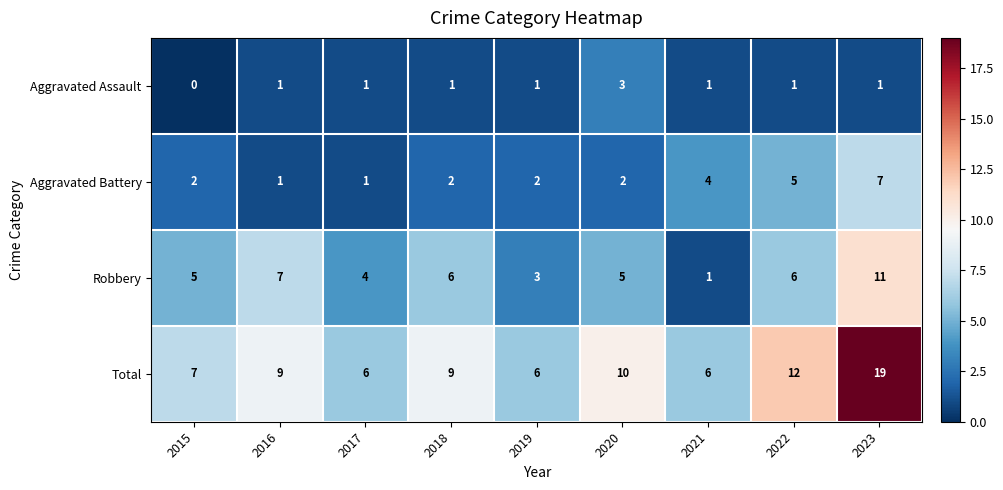

List the series in order of their peak value, highest first.

Total, Robbery, Aggravated Battery, Aggravated Assault